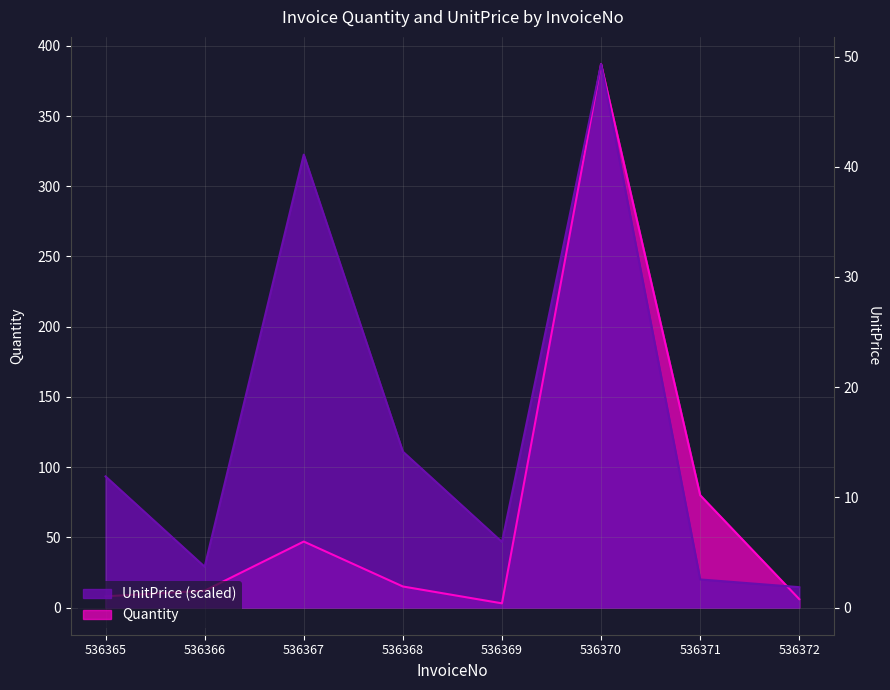

At which category does Quantity reach its first local peak?

536367